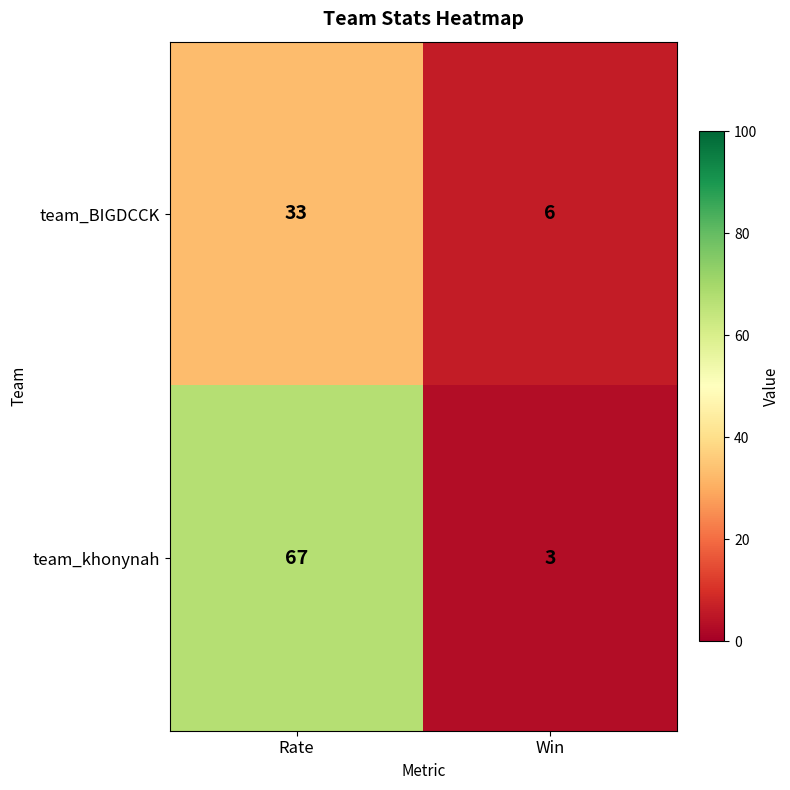

List the series in order of their peak value, lowest first.

team_BIGDCCK, team_khonynah